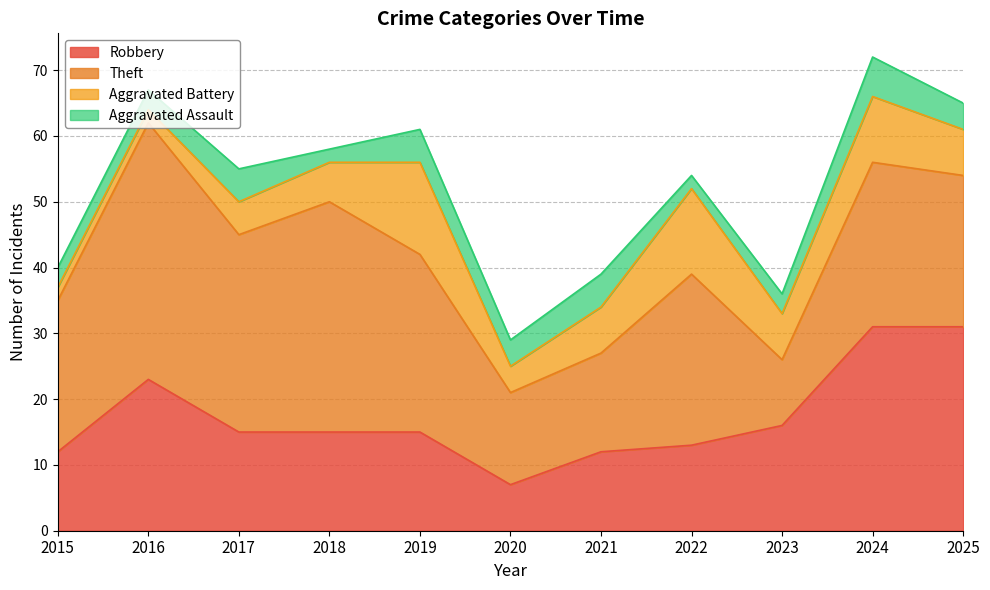

How many interior local valleys does the Aggravated Assault series have?

3